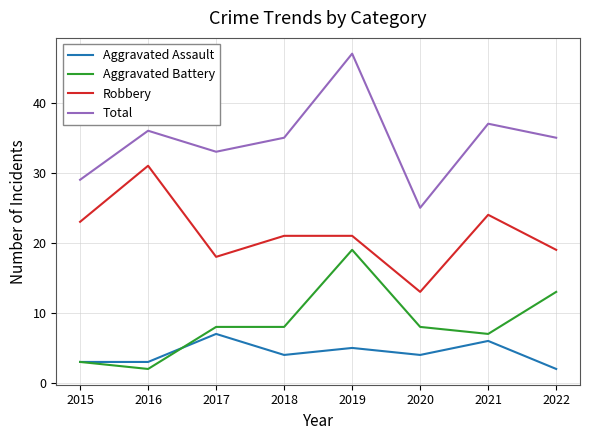

What is the sum of all Robbery values?

170